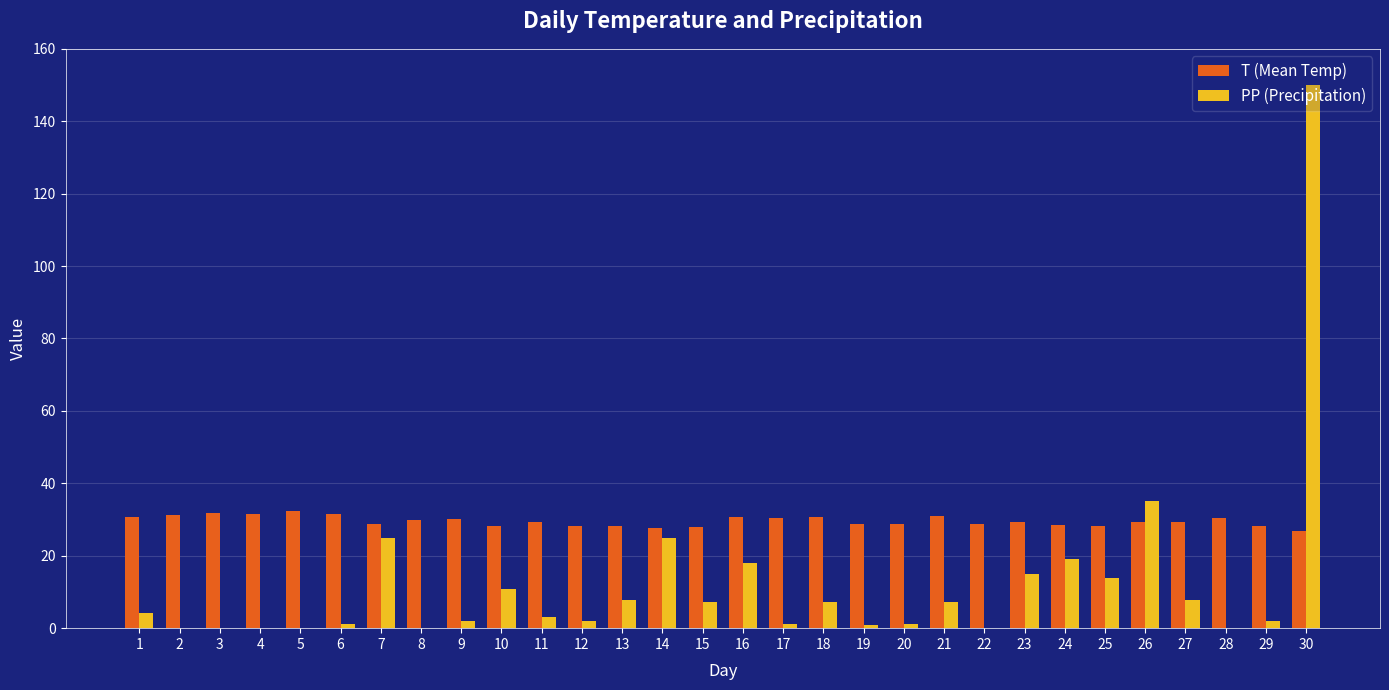

Which series changed the most between 7 and 27?

PP (Precipitation)